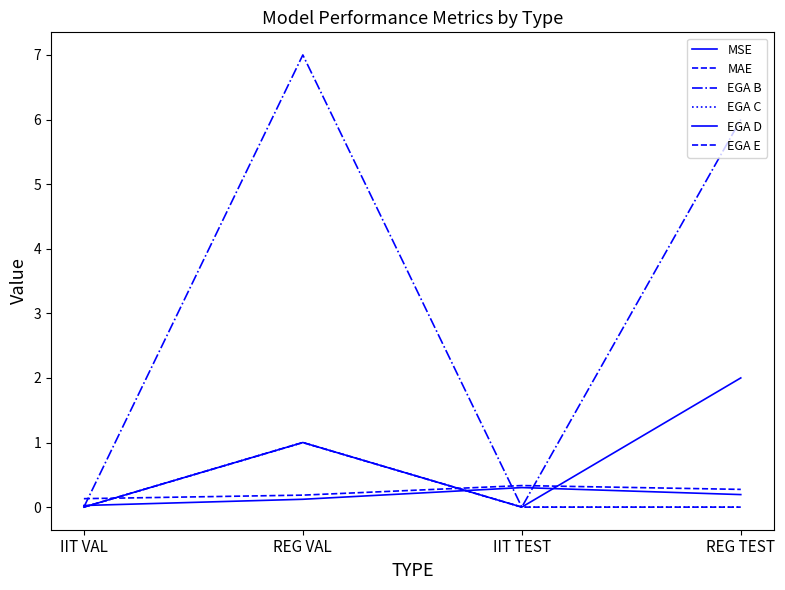

How many interior local peaks does the MAE series have?

1